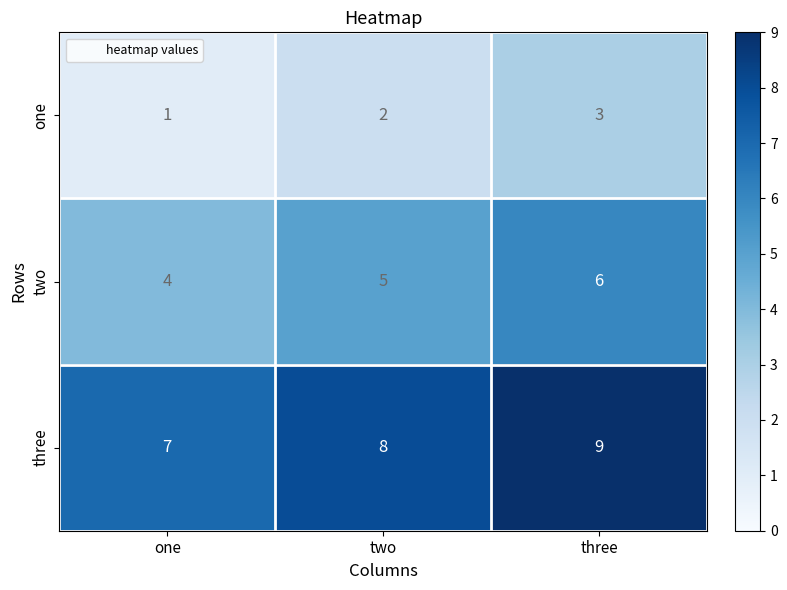

What is the sum of the three values at two and three?

17